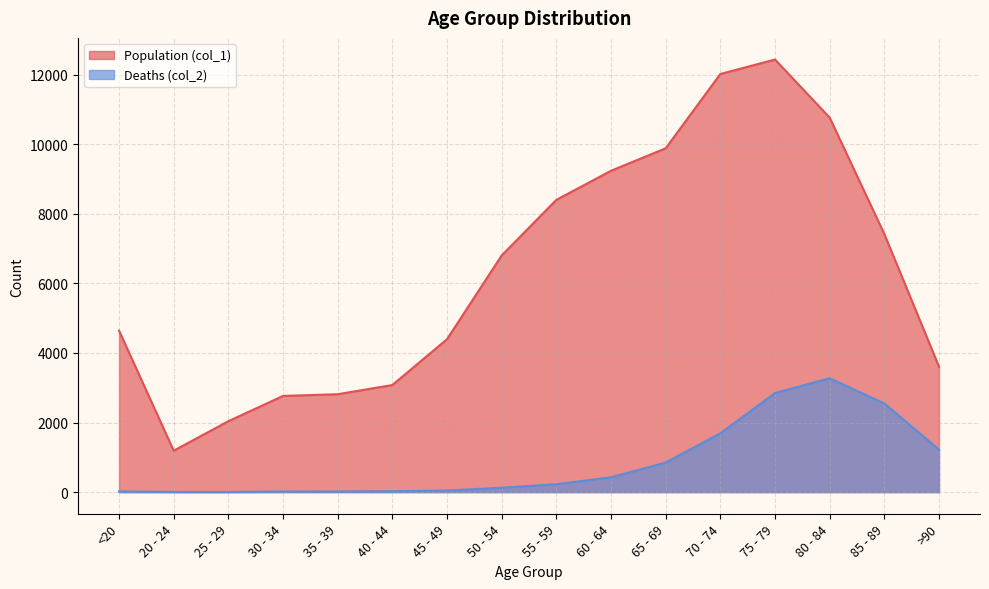

Which series has the largest total across all categories?

Population (col_1)